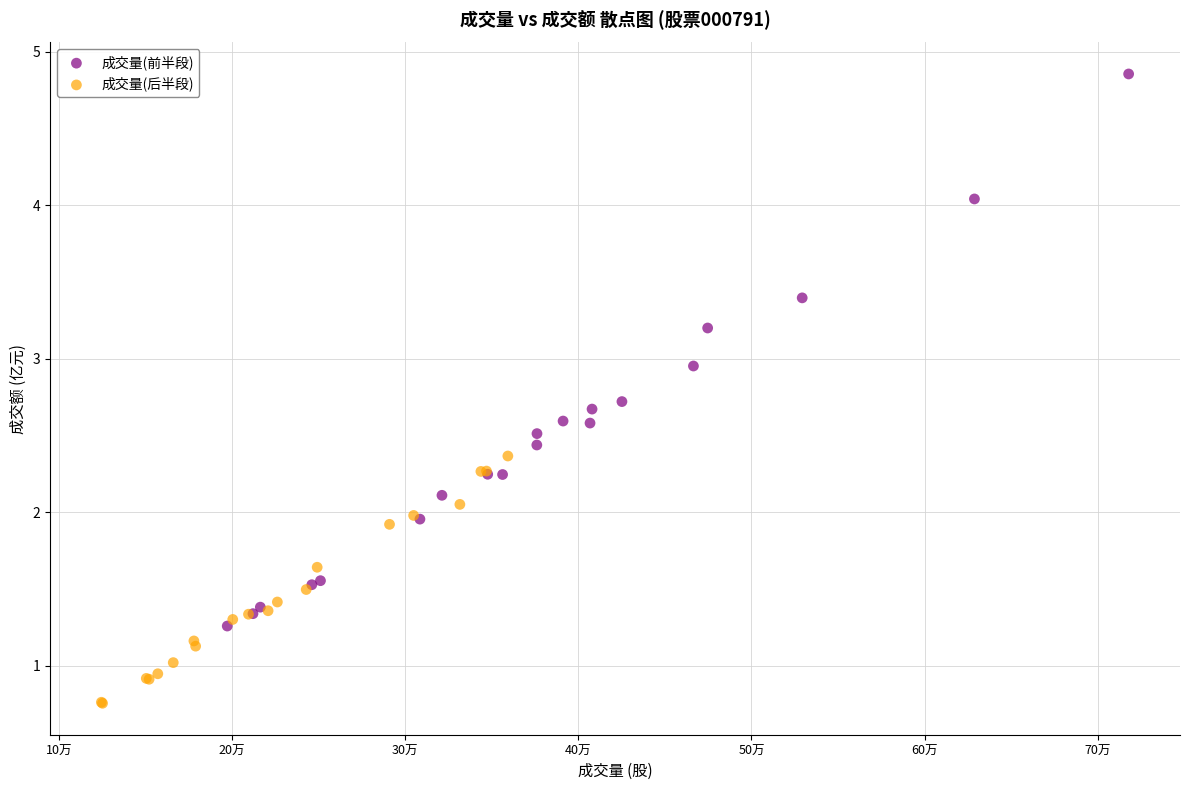

Which series contains the highest Y value?

成交量(前半段)